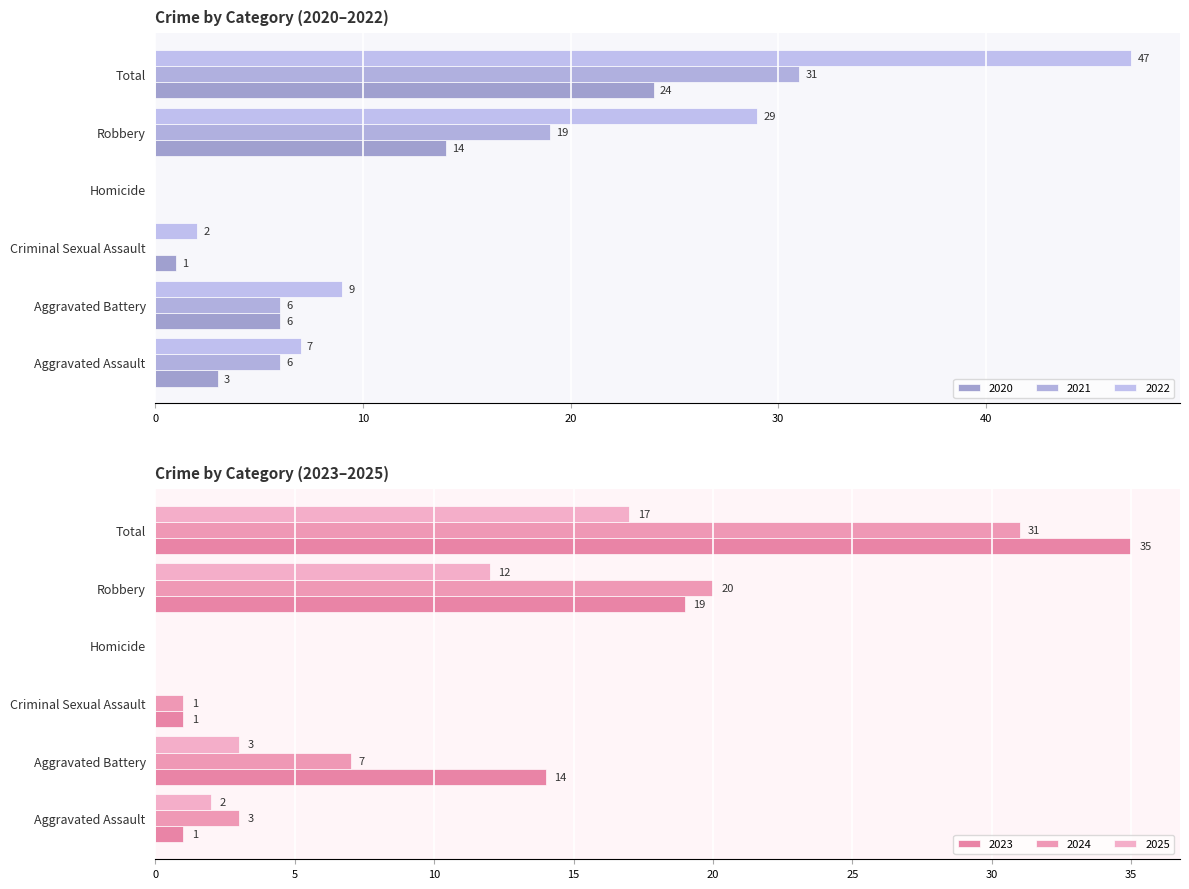

Is it true that 2021 equals 4 at Aggravated Battery?

False